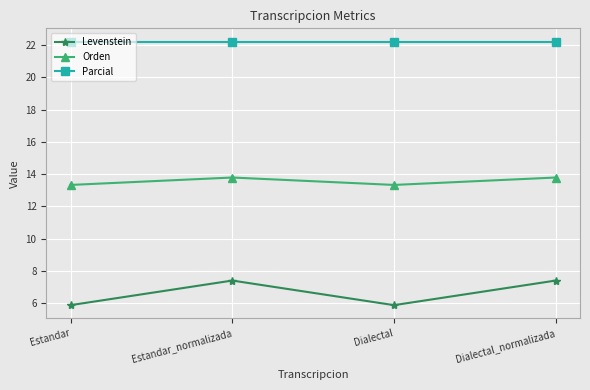

What are all the series names shown in the legend?

Levenstein, Orden, Parcial